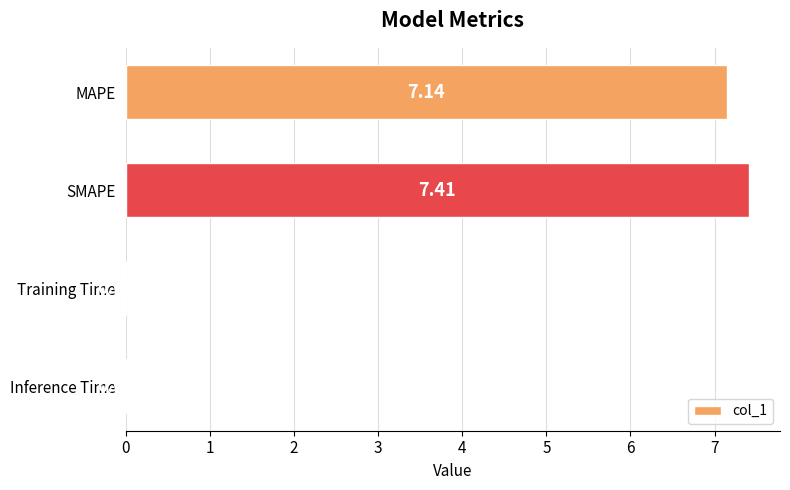

What is the sum of all values?

14.6